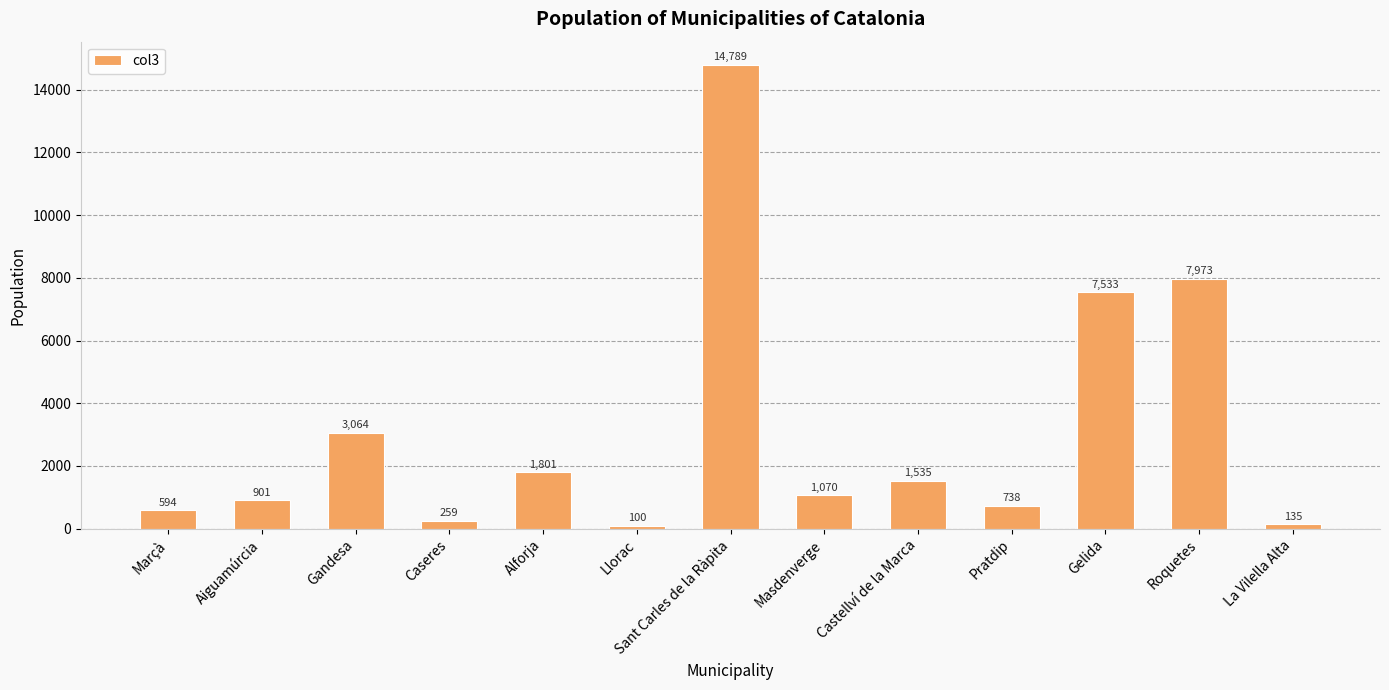

What position from the left is Alforja?

5